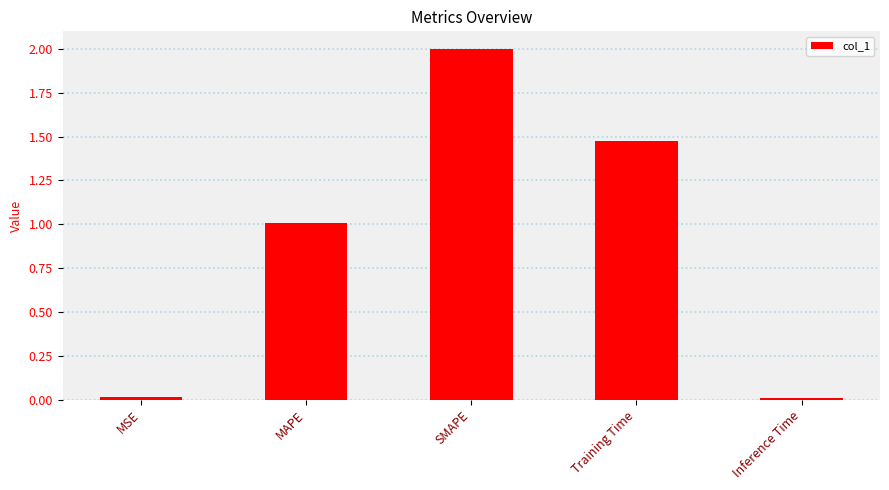

The value at Training Time is 2.0. True or false?

False